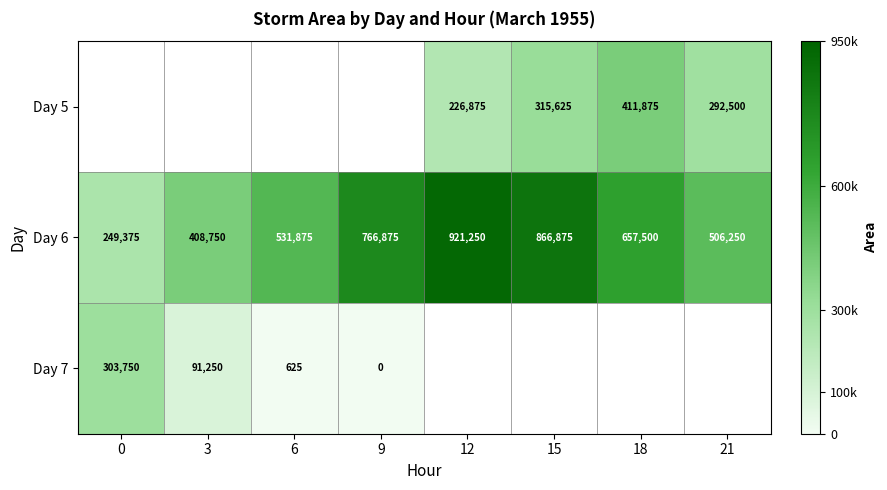

True or false: Day 5 has a value of 499250 at 15.

False